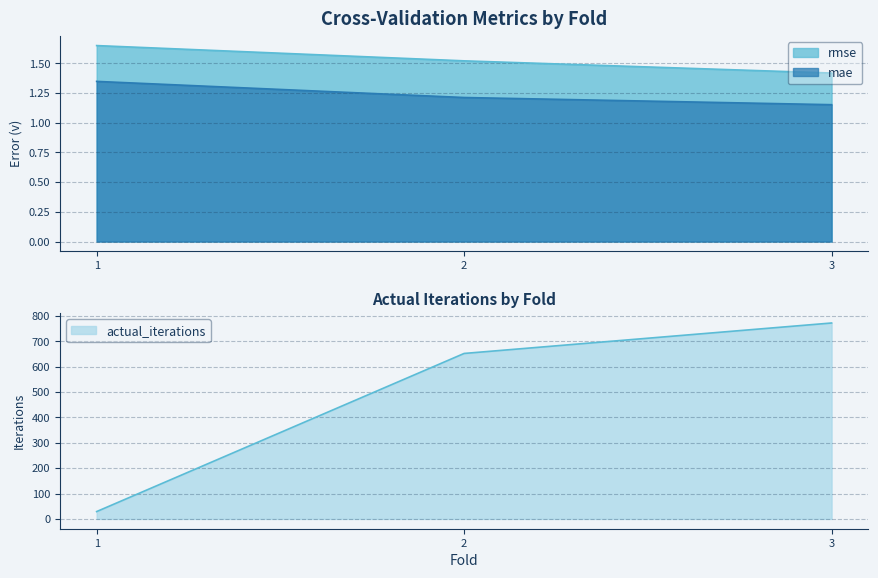

Does the chart display data point markers on the line(s)?

No